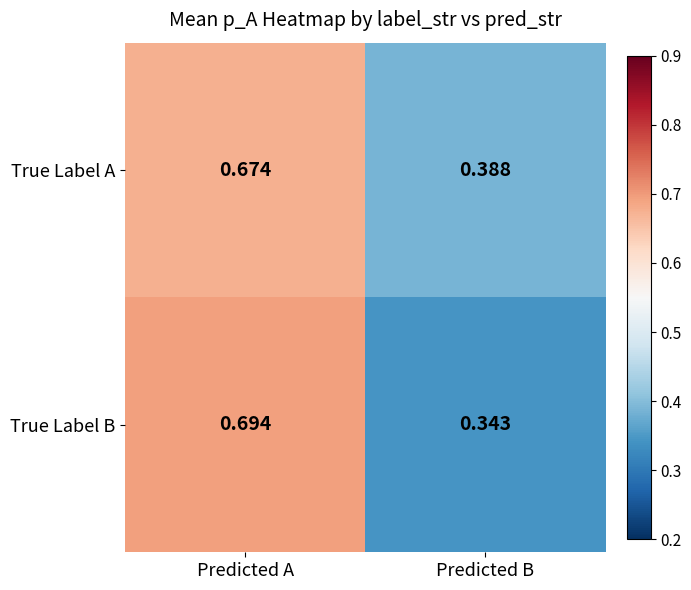

Which series has the widest spread of values?

True Label B